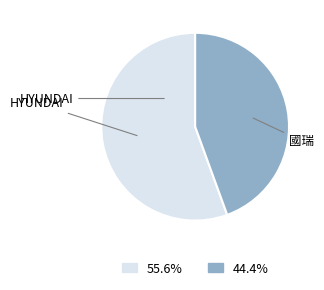

Approximately how many times larger is the value at HYUNDAI compared to 國瑞?

1.2